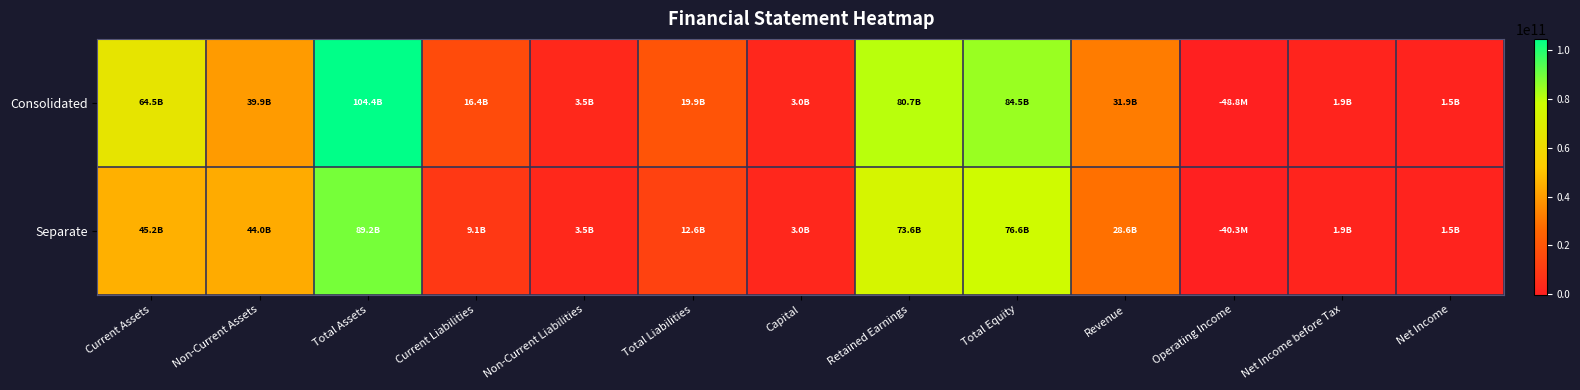

Rank the series by their maximum value, from lowest to highest.

Separate, Consolidated